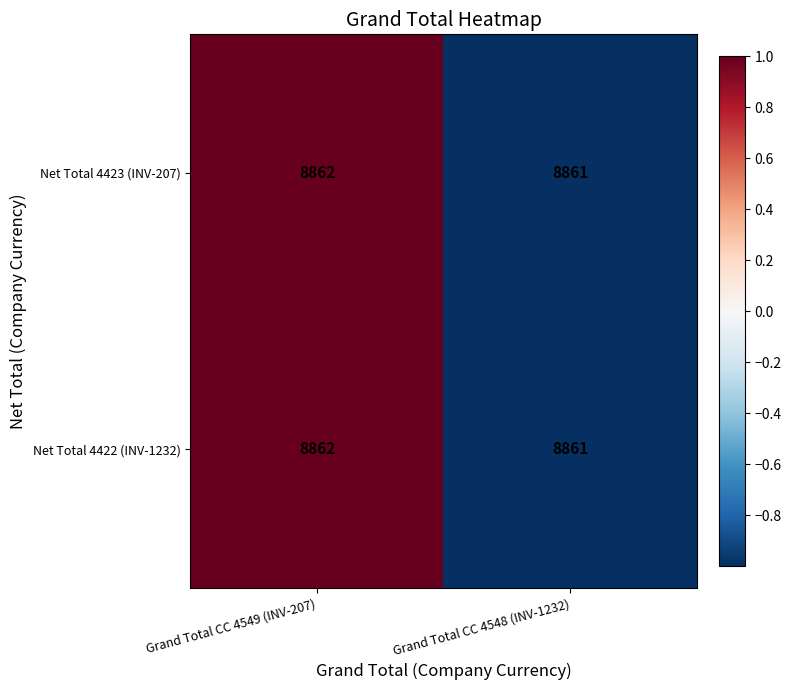

Which category has the highest value across all series?

Grand Total CC 4549 (INV-207)